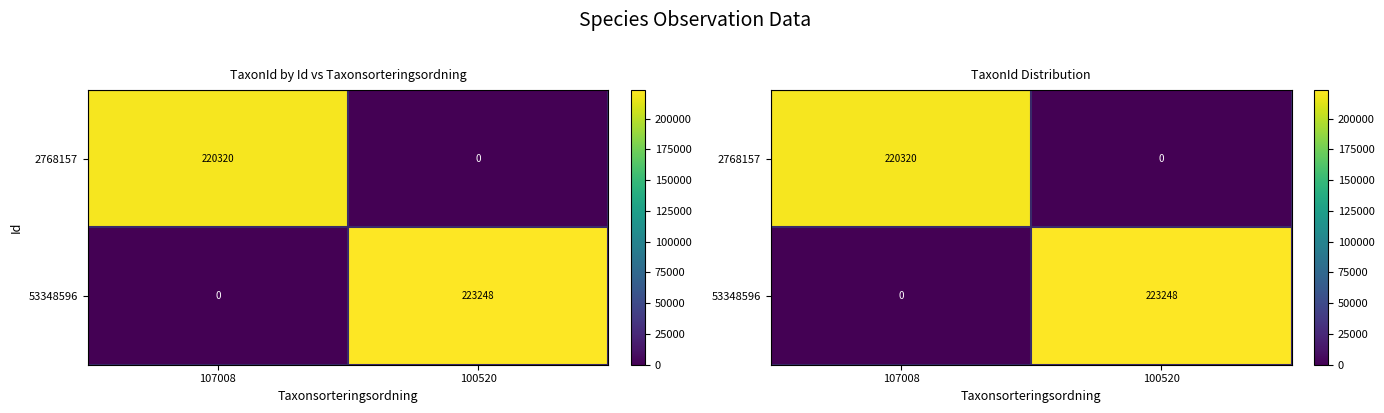

What is the spread (max minus min) of values at 107008?

220320